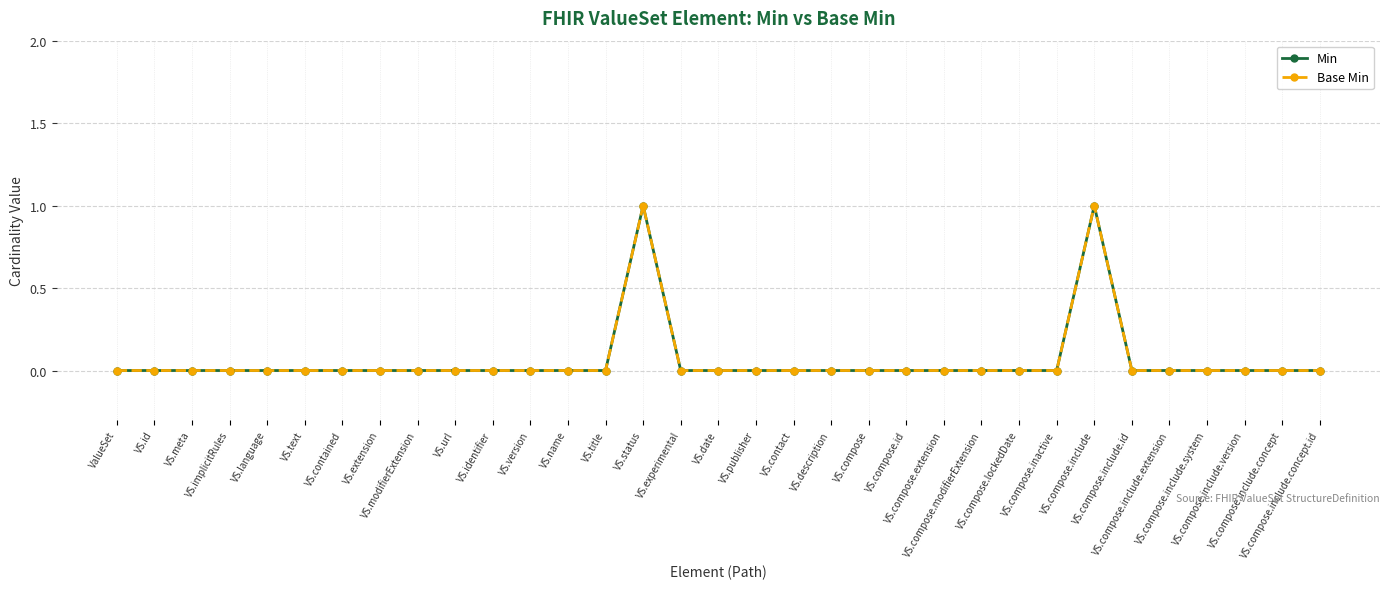

Does the chart have visible grid lines?

Yes